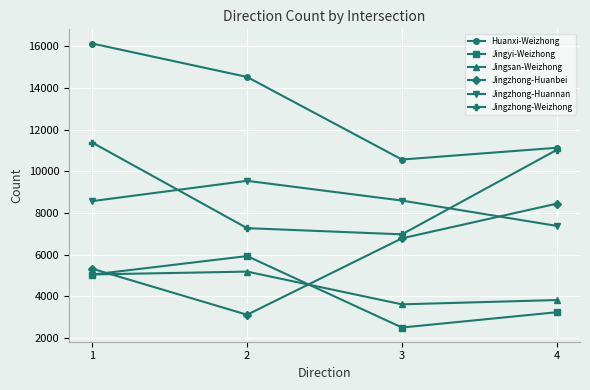

Count the number of categories in the chart.

4